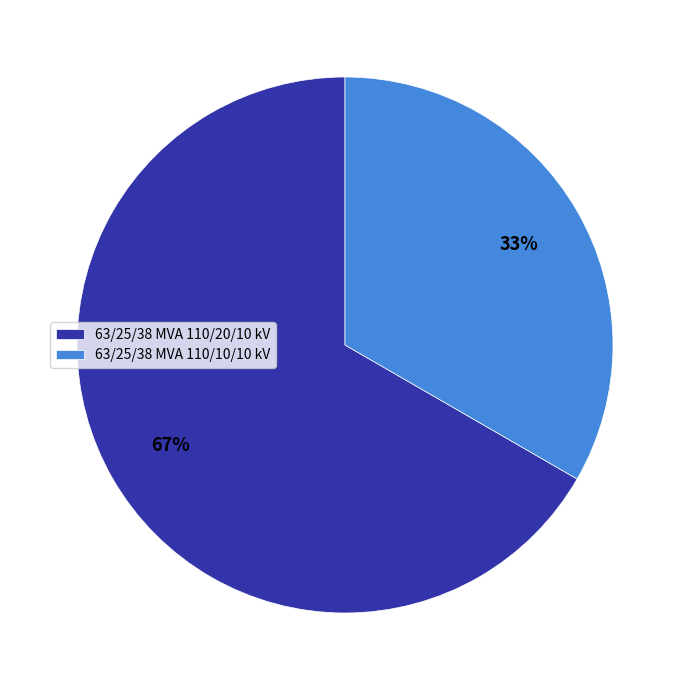

Count the number of slices in the pie.

2